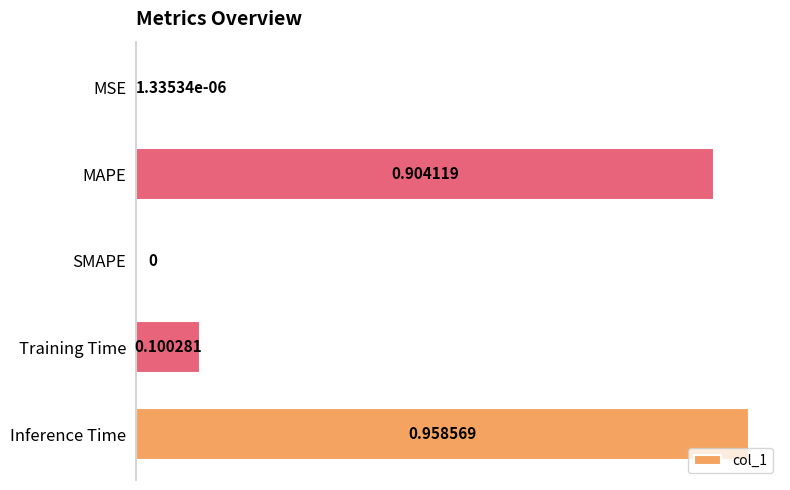

Which label corresponds to the largest value in the chart?

Inference Time